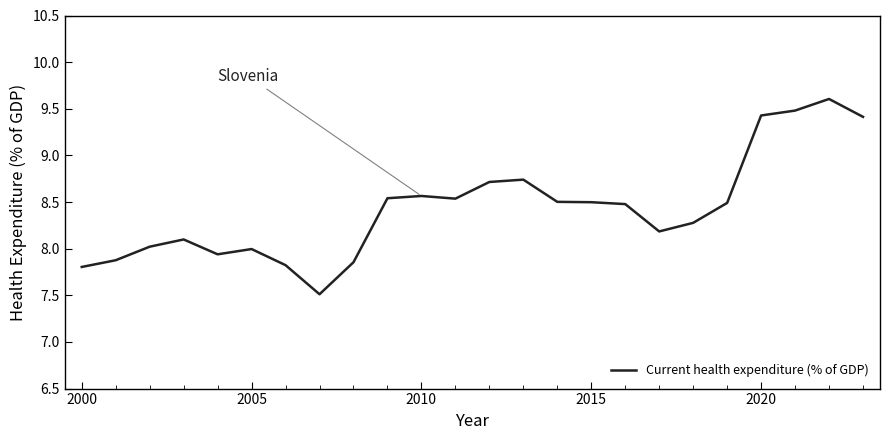

What is the maximum value shown in the chart?

9.6